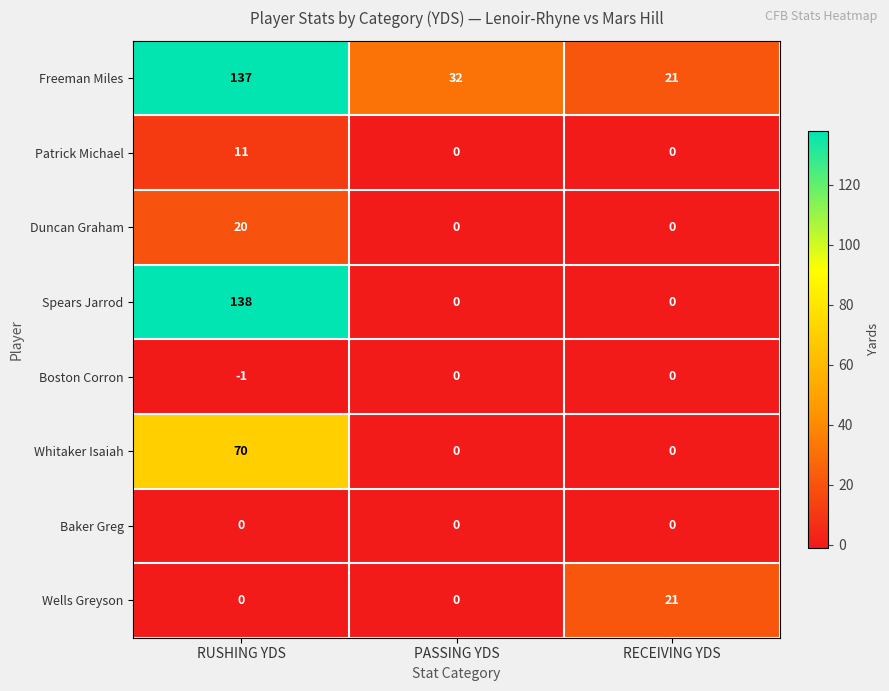

Reading left to right, extract all data points from this chart.

Freeman Miles: RUSHING YDS=137	PASSING YDS=32	RECEIVING YDS=21
Patrick Michael: RUSHING YDS=11	PASSING YDS=0	RECEIVING YDS=0
Duncan Graham: RUSHING YDS=20	PASSING YDS=0	RECEIVING YDS=0
Spears Jarrod: RUSHING YDS=138	PASSING YDS=0	RECEIVING YDS=0
Boston Corron: RUSHING YDS=-1	PASSING YDS=0	RECEIVING YDS=0
Whitaker Isaiah: RUSHING YDS=70	PASSING YDS=0	RECEIVING YDS=0
Baker Greg: RUSHING YDS=0	PASSING YDS=0	RECEIVING YDS=0
Wells Greyson: RUSHING YDS=0	PASSING YDS=0	RECEIVING YDS=21